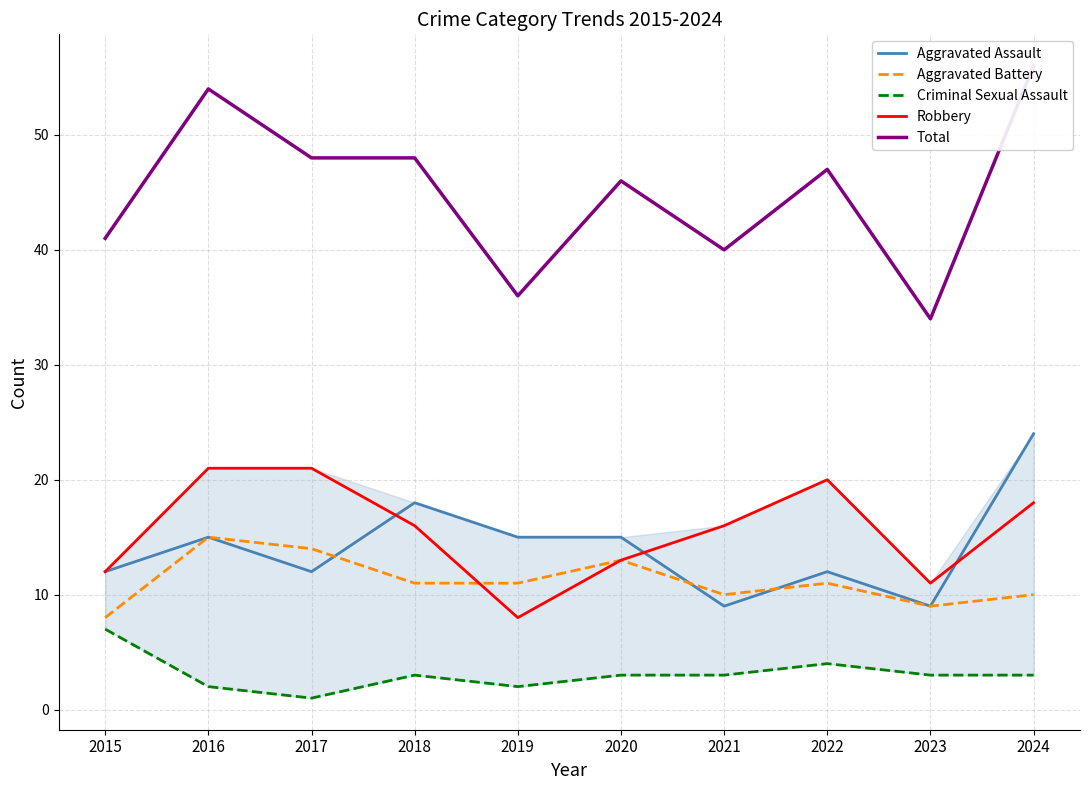

True or false: Robbery and Criminal Sexual Assault intersect in this chart.

False